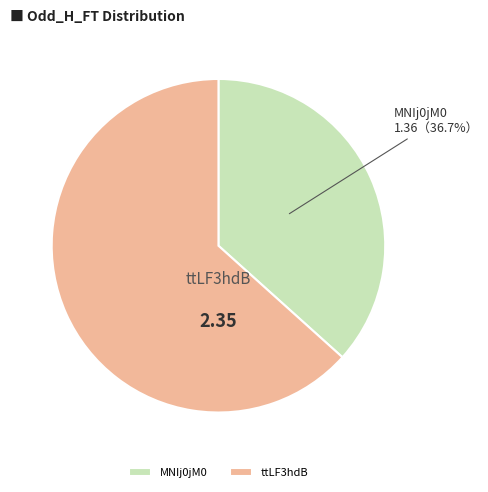

Combined, do ttLF3hdB and MNIj0jM0 account for over 50%?

Yes